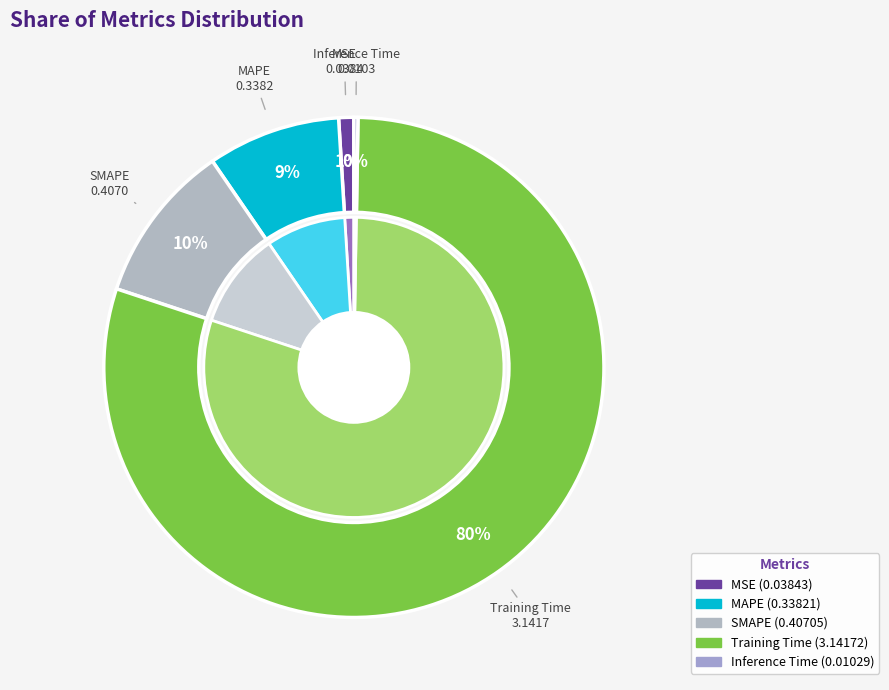

What is the smallest slice in the pie chart?

Inference Time